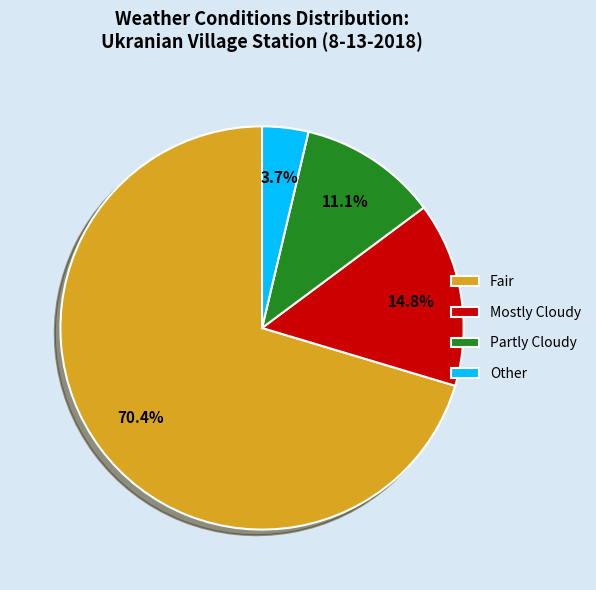

To the nearest percent, what is the difference between the Fair and Other slice percentages?

67%